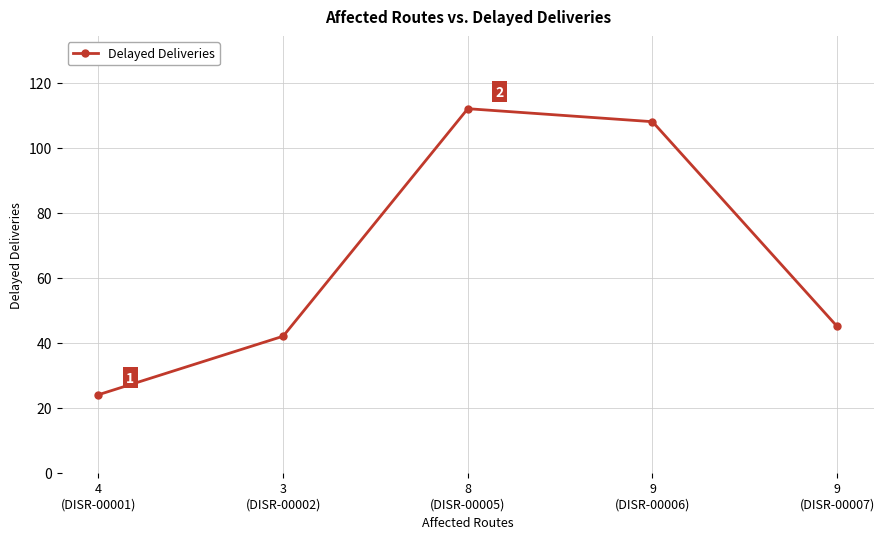

How many interior local peaks (higher than both neighbors) does the data have?

1